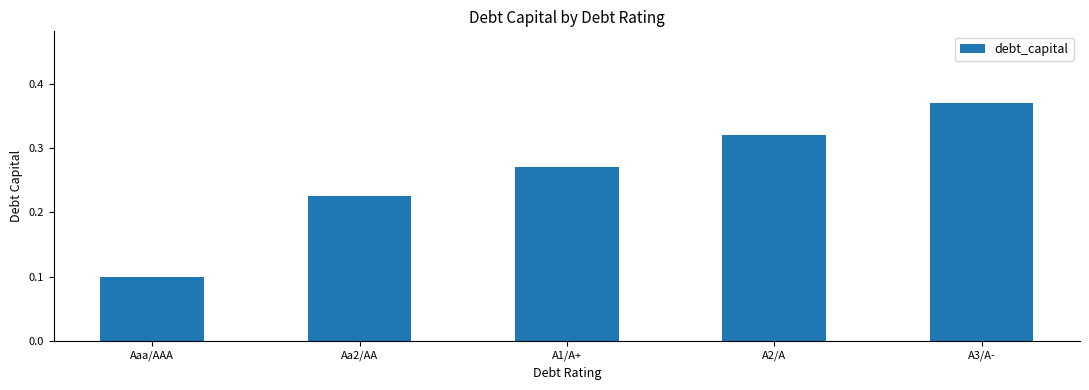

List the labels in order of value, smallest first.

Aaa/AAA, Aa2/AA, A1/A+, A2/A, A3/A-